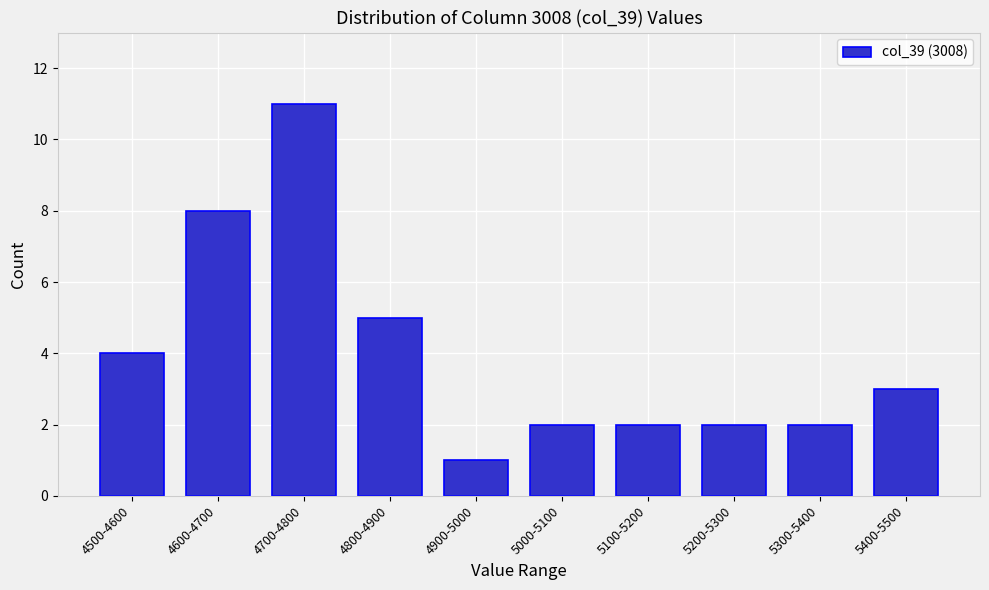

Reading left to right, transcribe all the data shown in this chart.

4	8	11	5	1	2	2	2	2	3